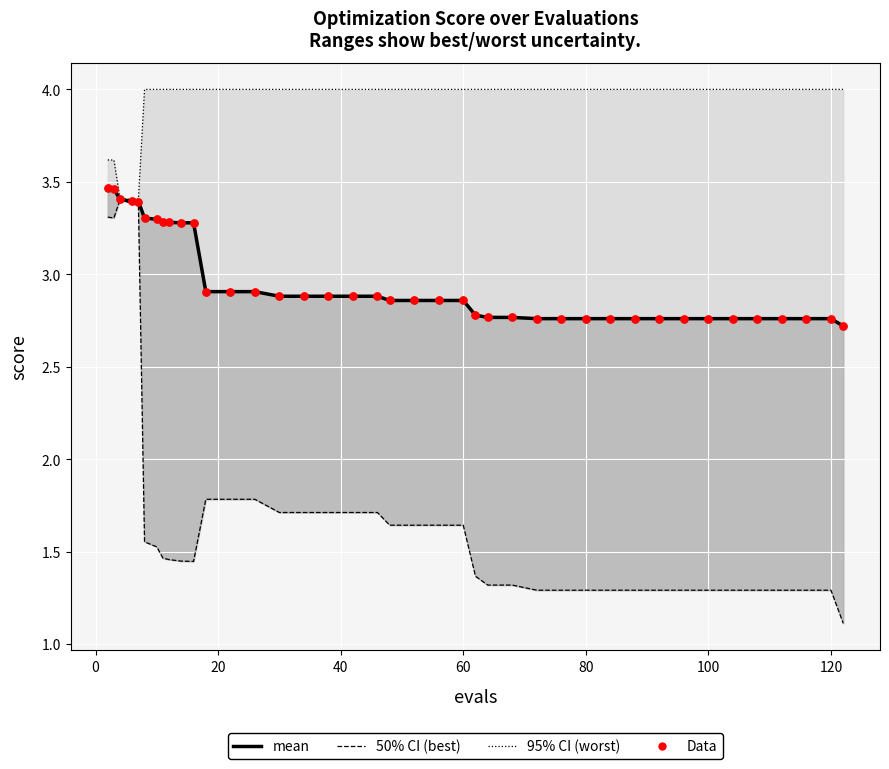

At how many categories does at least one series exceed 1?

40